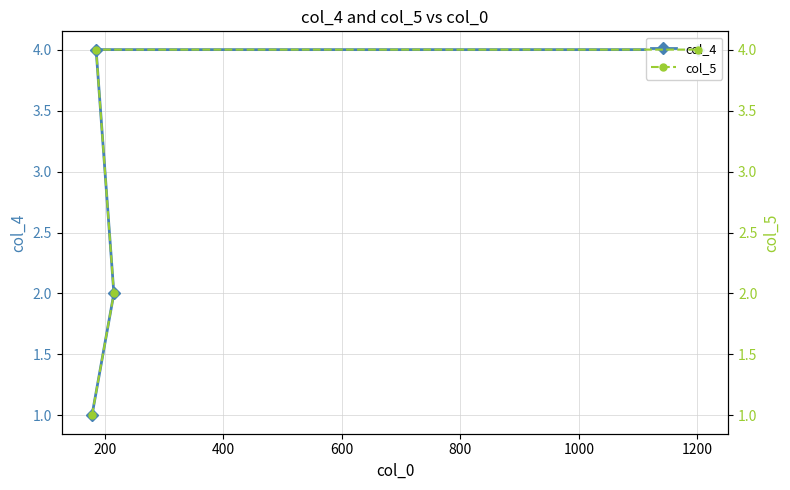

True or false: col_5 and col_4 intersect in this chart.

False